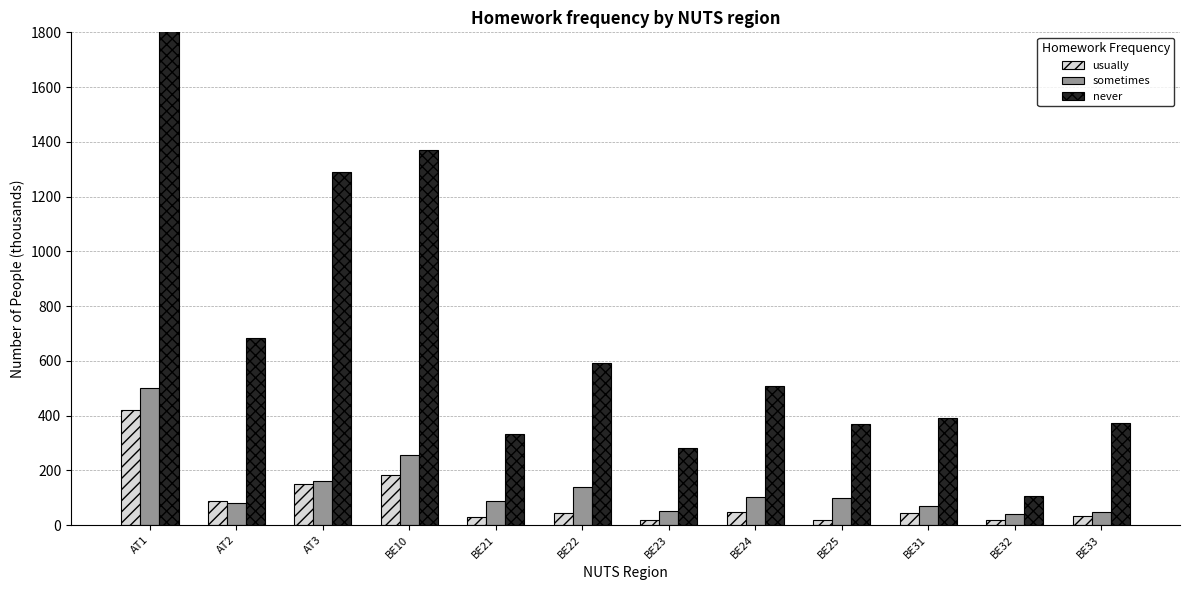

How many data points in never are less than 508?

6